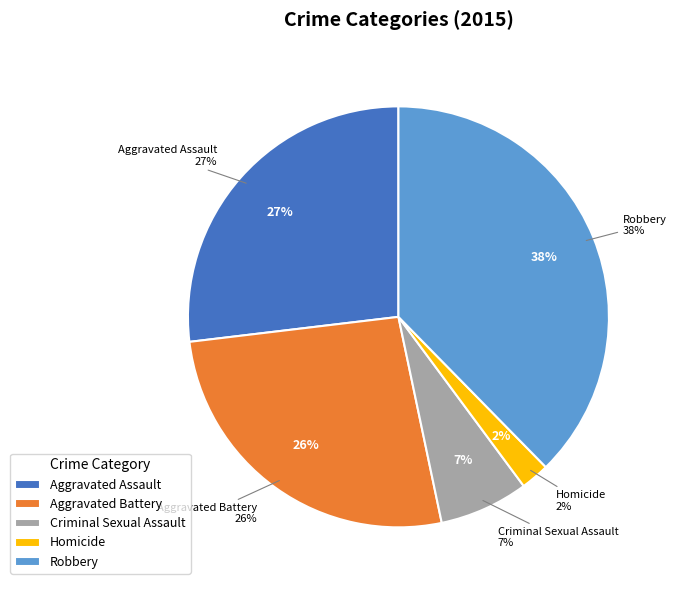

Between Aggravated Battery and Homicide, which is larger?

Aggravated Battery